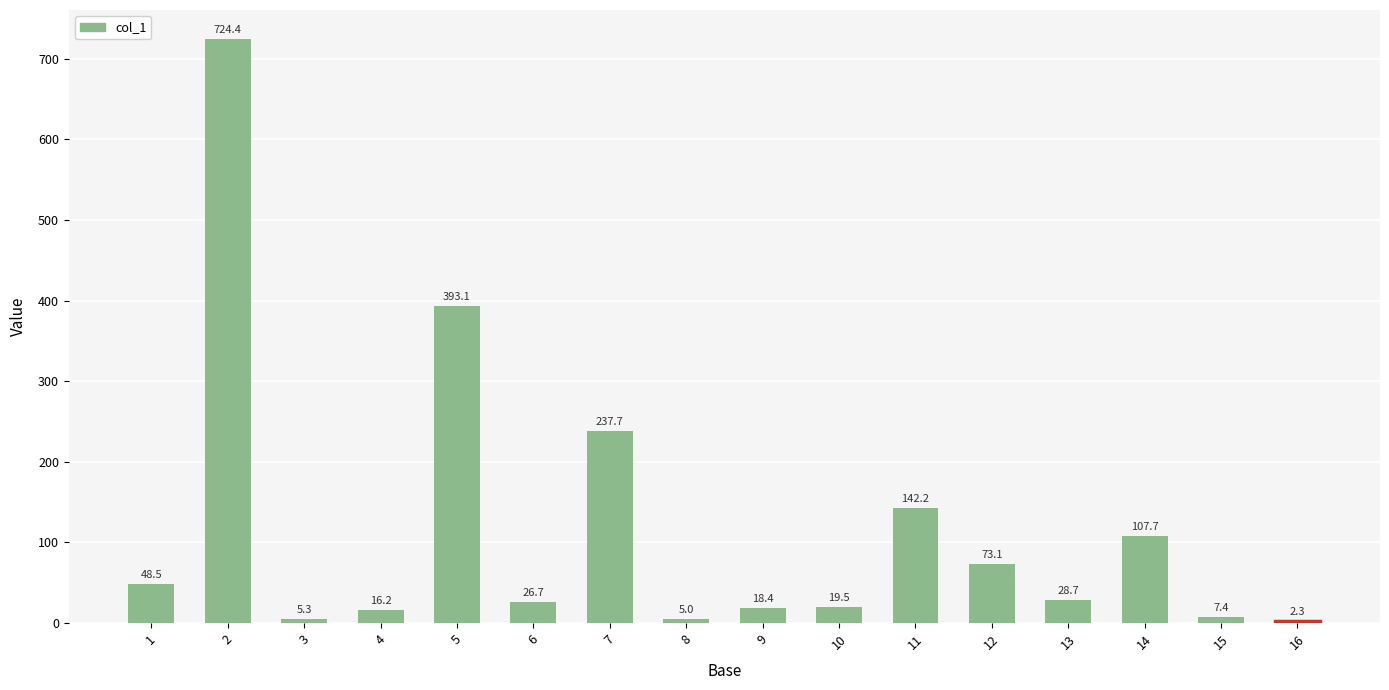

What is the value of the 16th bar from the left?

2.3